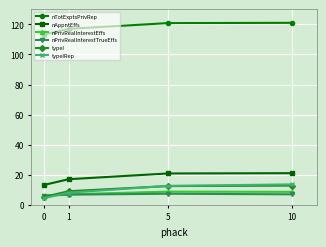

What is the value of the nPrivRealInterestTrueEffs point at the 4th from the left?

7.0